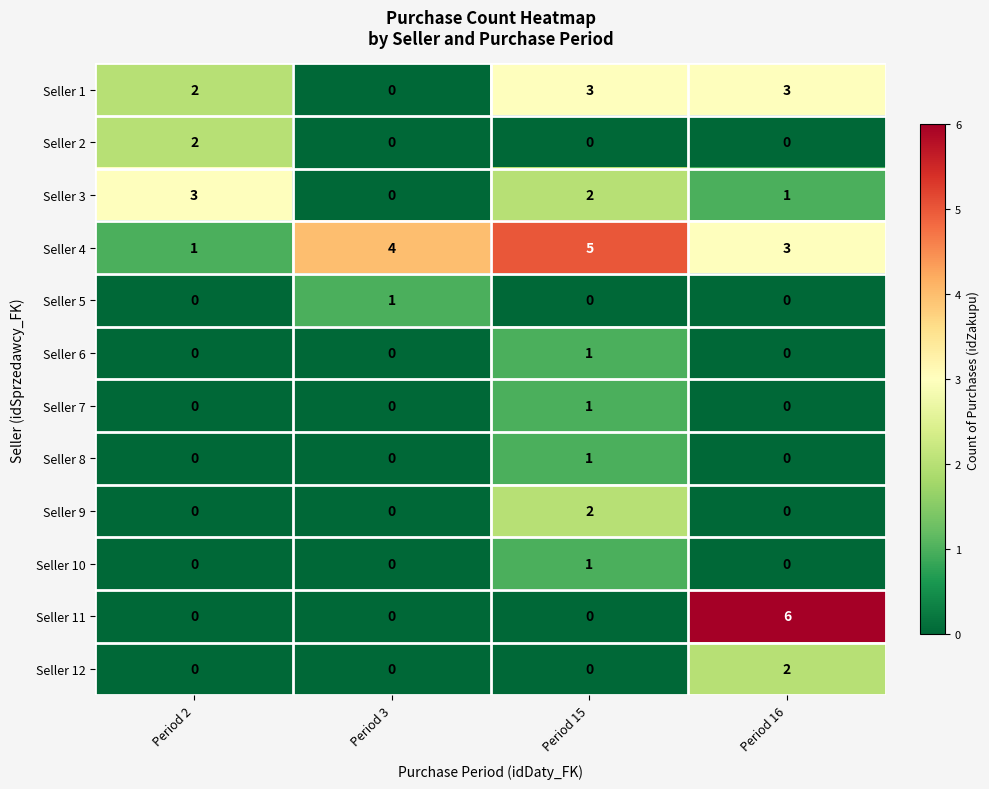

Count the Seller 10 values in the range 0 to 1.

4